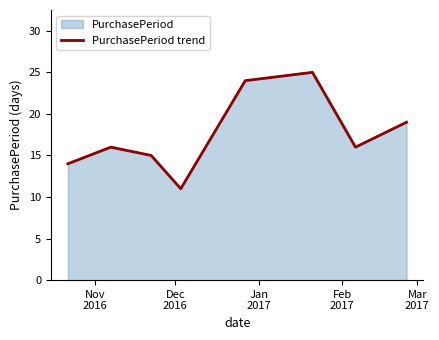

How many interior local peaks (higher than both neighbors) does the data have?

2